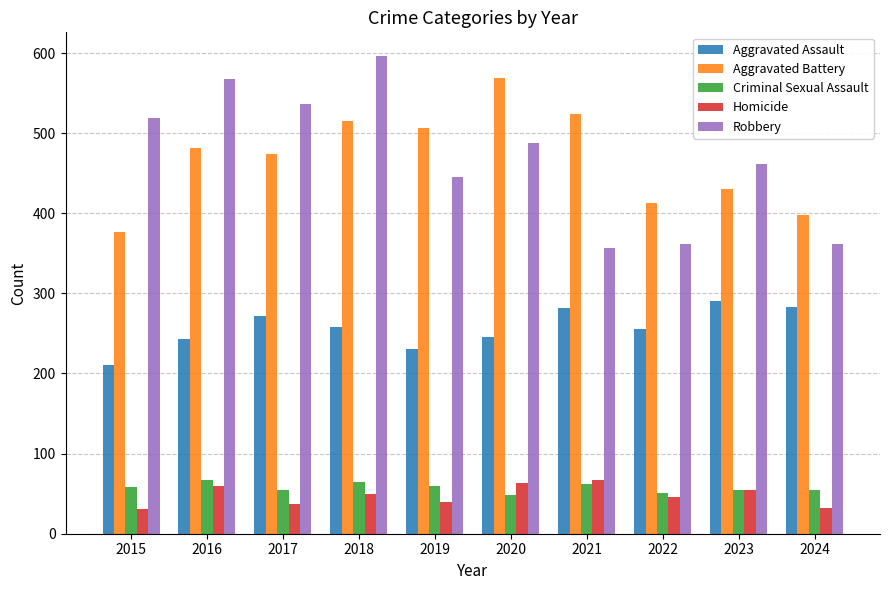

Is the value of Criminal Sexual Assault at 2017 greater than the value of Aggravated Assault at 2023?

No